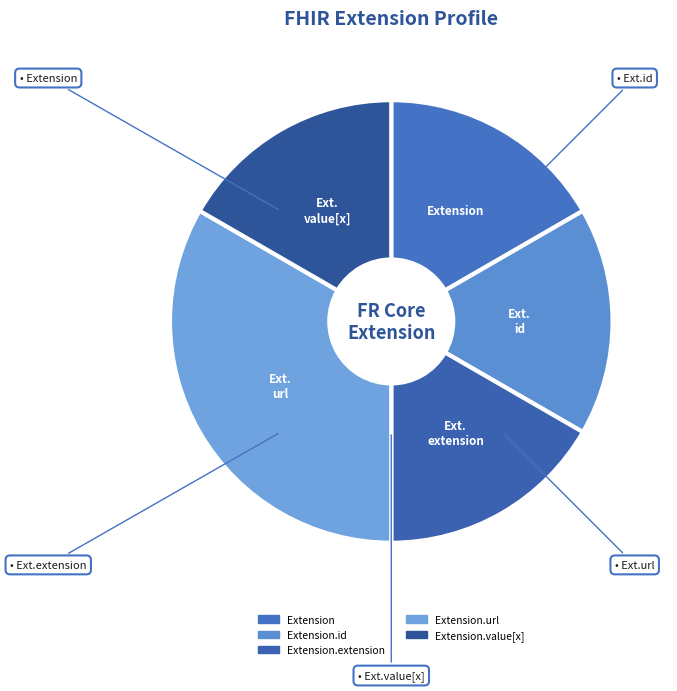

What is the smallest slice in the pie chart?

Extension